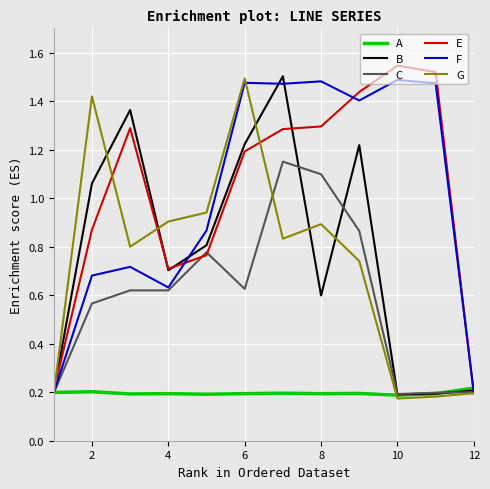

Reading left to right, what are all the values shown in this chart?

A: 0.2	0.2	0.2	0.2	0.2	0.2	0.2	0.2	0.2	0.2	0.2	0.2
B: 0.2	1.1	1.4	0.7	0.8	1.2	1.5	0.6	1.2	0.2	0.2	0.2
C: 0.2	0.6	0.6	0.6	0.8	0.6	1.2	1.1	0.9	0.2	0.2	0.2
E: 0.2	0.9	1.3	0.7	0.8	1.2	1.3	1.3	1.4	1.5	1.5	0.2
F: 0.2	0.7	0.7	0.6	0.9	1.5	1.5	1.5	1.4	1.5	1.5	0.2
G: 0.2	1.4	0.8	0.9	0.9	1.5	0.8	0.9	0.7	0.2	0.2	0.2